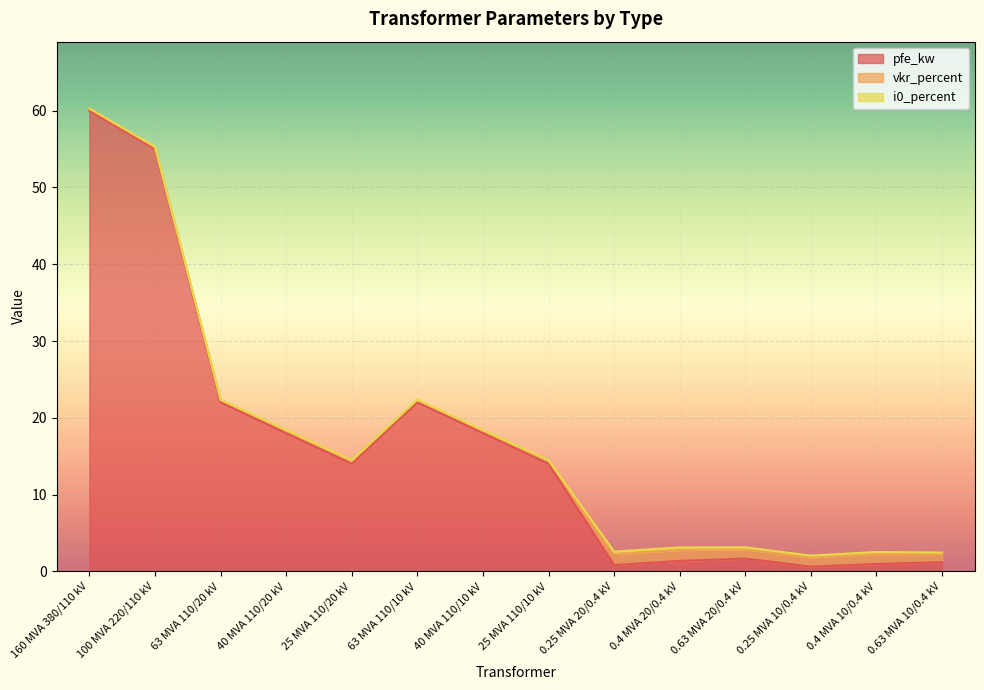

What value does the vkr_percent series have at 40 MVA 110/10 kV?

0.3